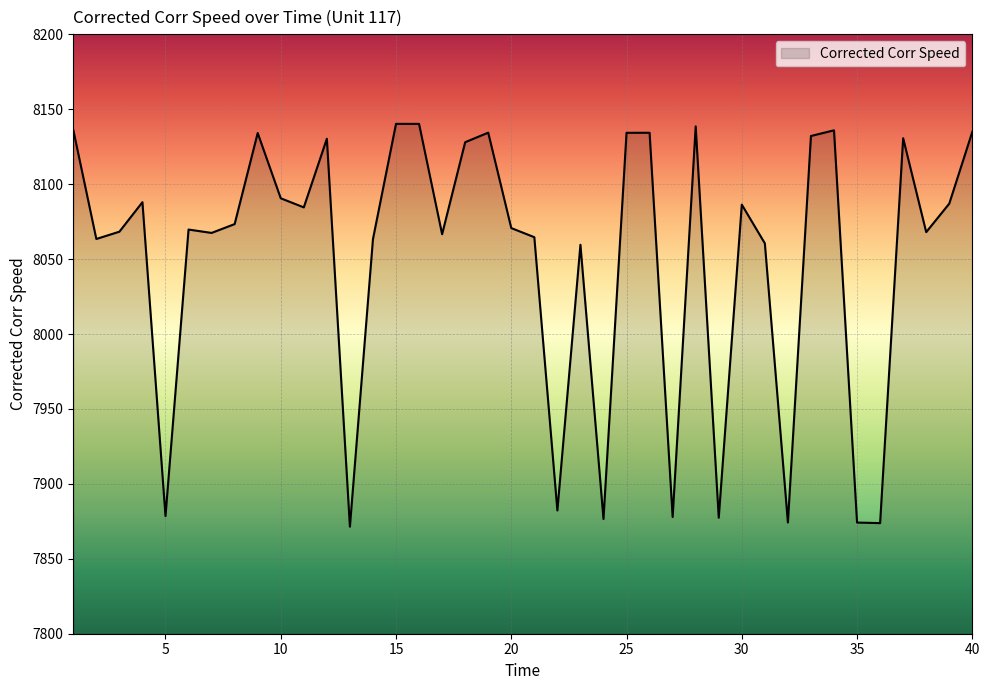

How many lines are shown in the chart?

1